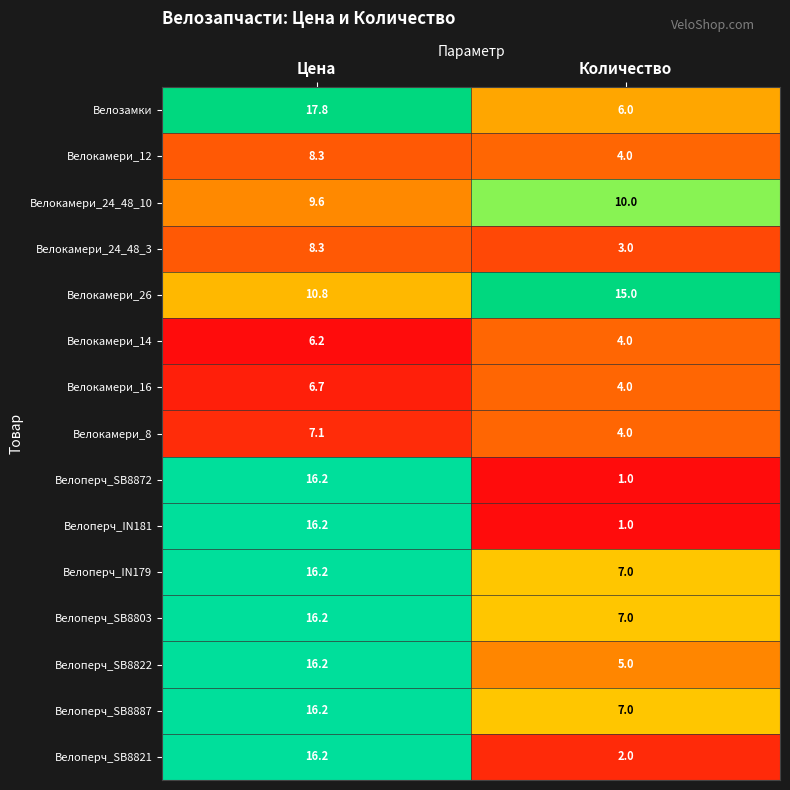

Is the value of Велоперч_SB8822 at Количество greater than the value of Велоперч_SB8872 at Цена?

No